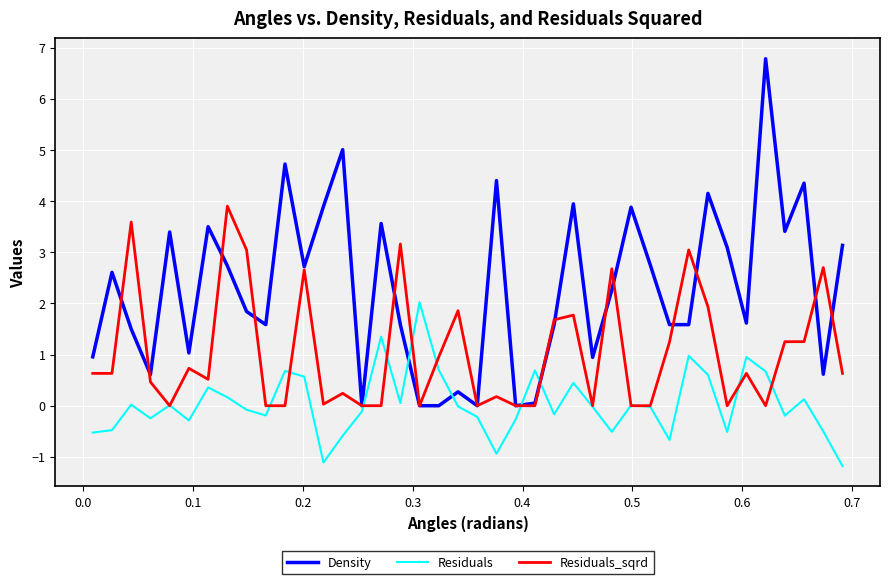

List the series in order of their peak value, highest first.

Density, Residuals_sqrd, Residuals